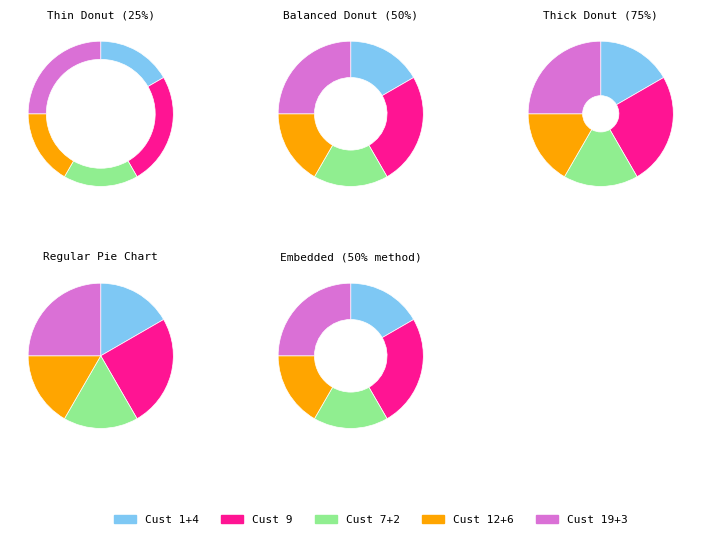

Which slice is the largest?

customer_9